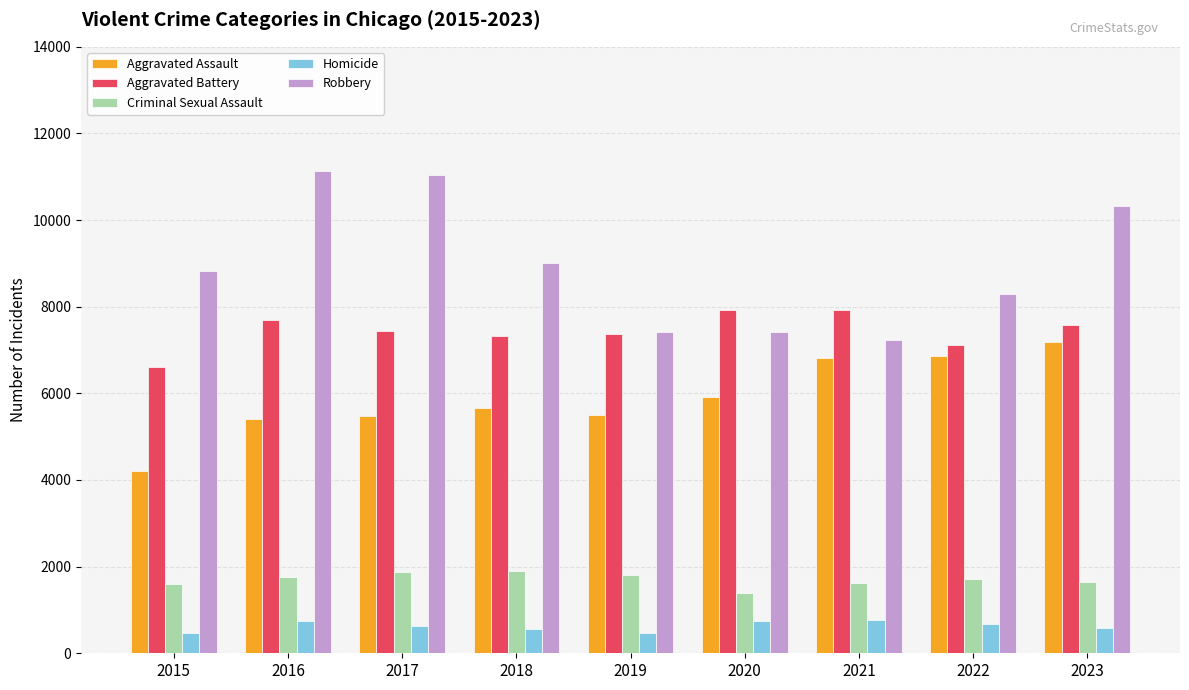

Is the value of Homicide at 2023 greater than the value of Aggravated Assault at 2016?

No